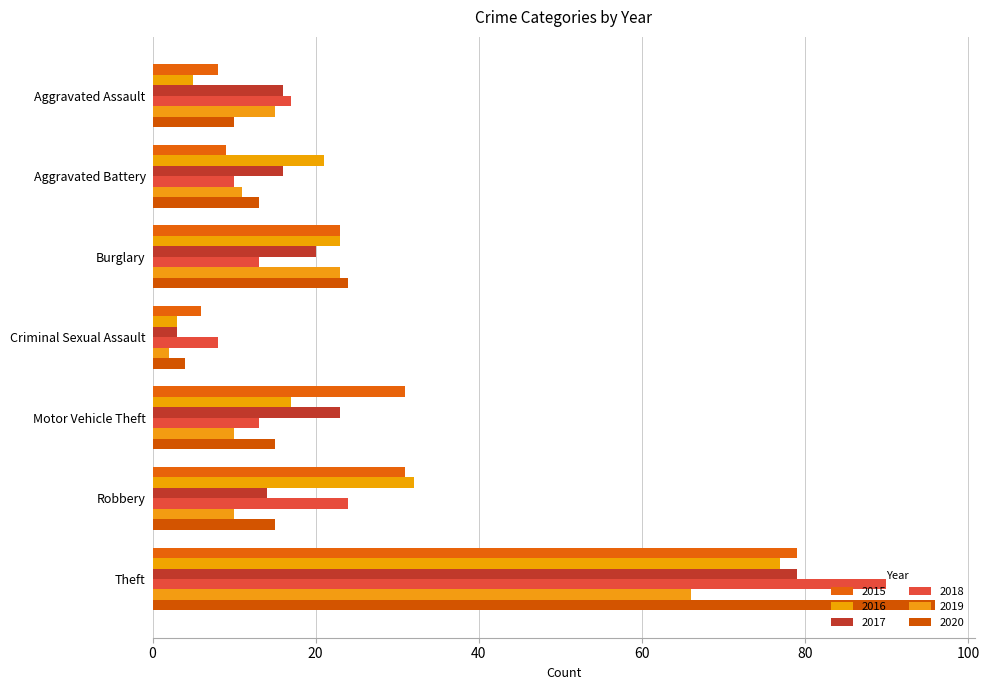

At which category is the sum across all series the highest?

Theft